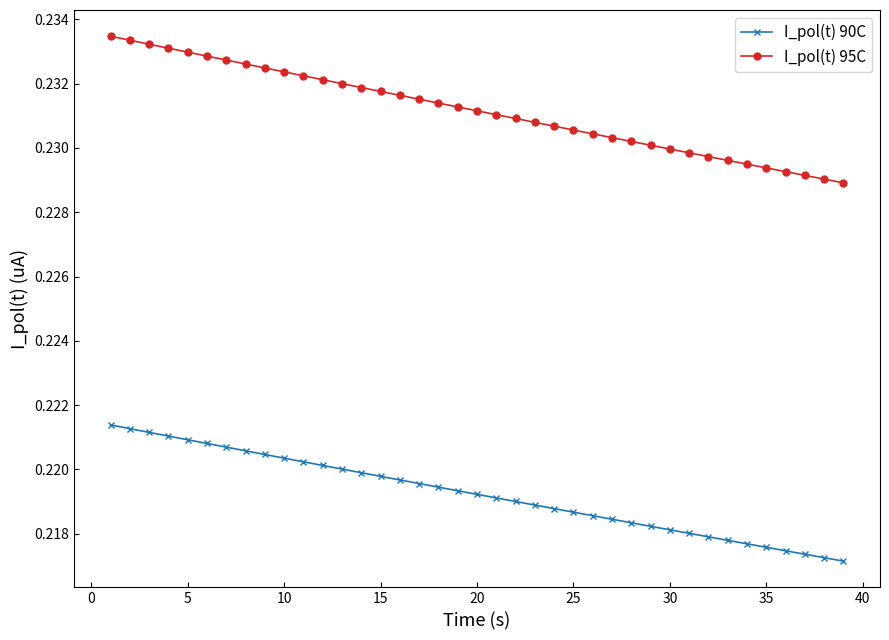

What is the sum of all I_pol(t) 95C values?

9.0